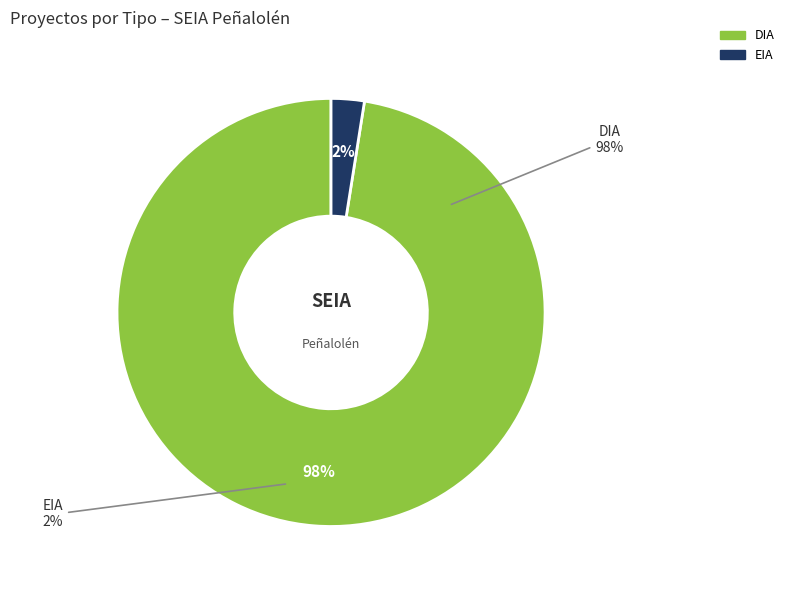

What percentage do DIA and EIA together represent?

100.0%